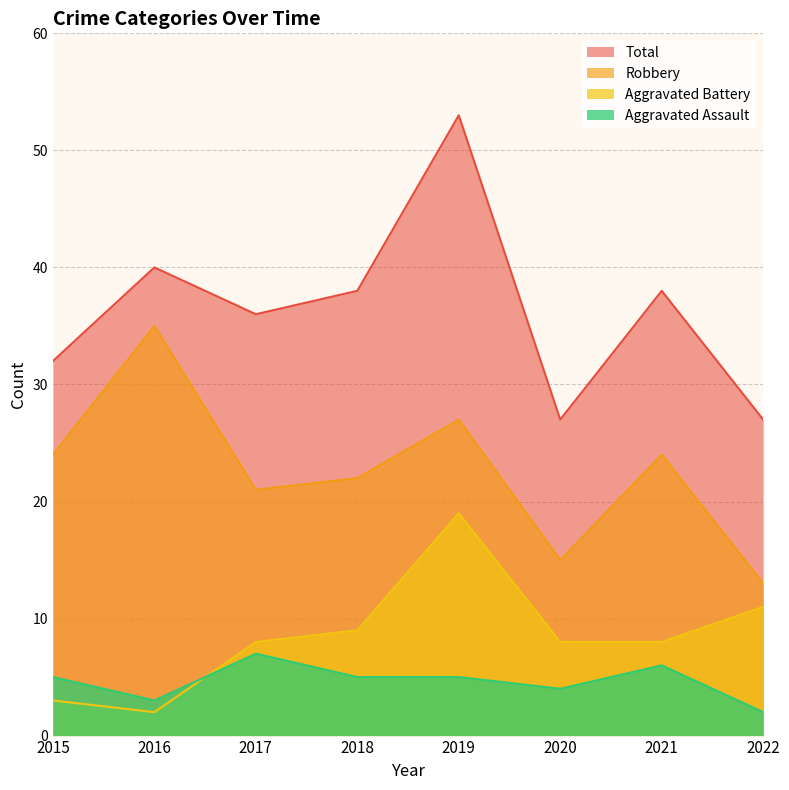

What are all the series names shown in the legend?

Total, Robbery, Aggravated Battery, Aggravated Assault